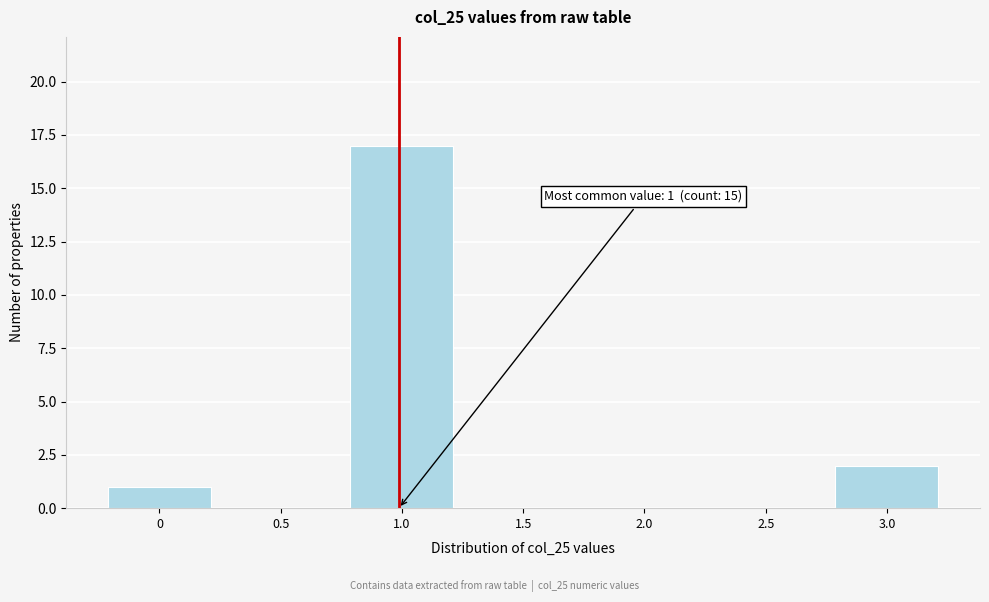

Which label corresponds to the largest value in the chart?

1.0